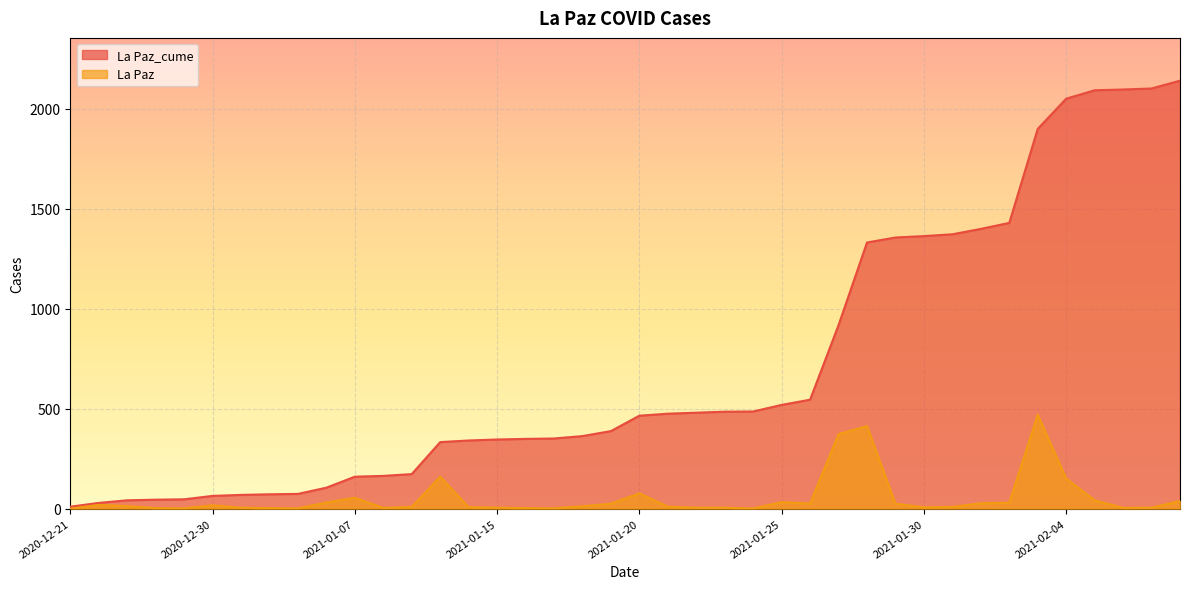

True or false: La Paz_cume and La Paz cross at least once.

False